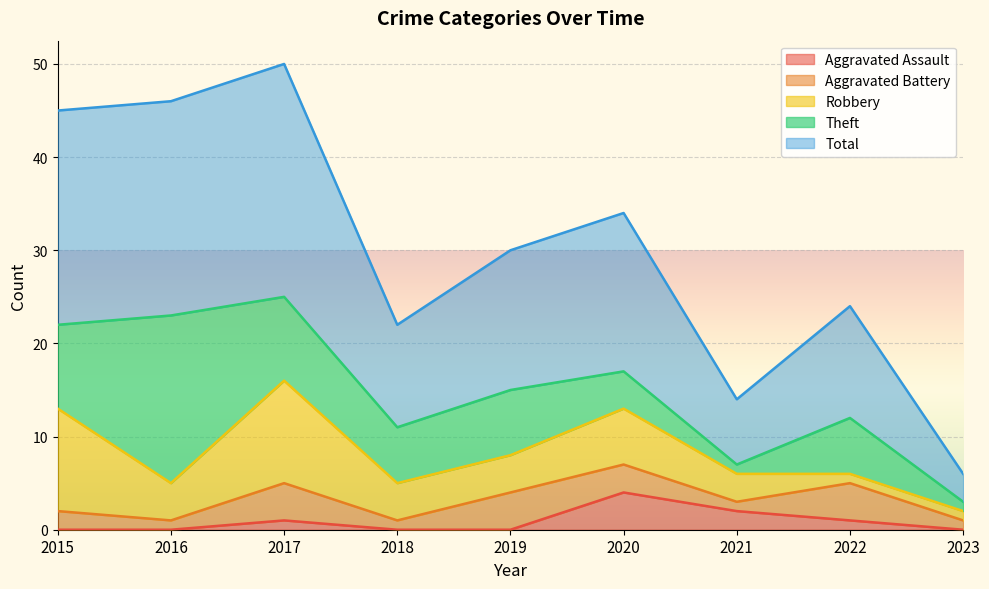

How many categories are shown in the chart?

9